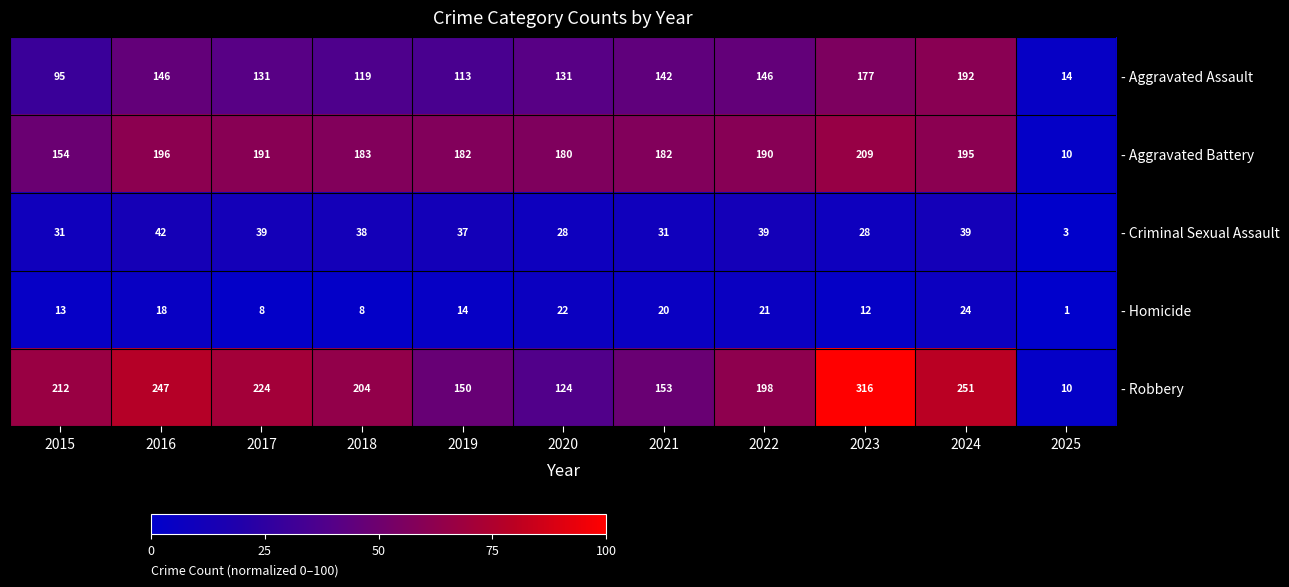

What is the difference between the highest and lowest values at 2025?

13